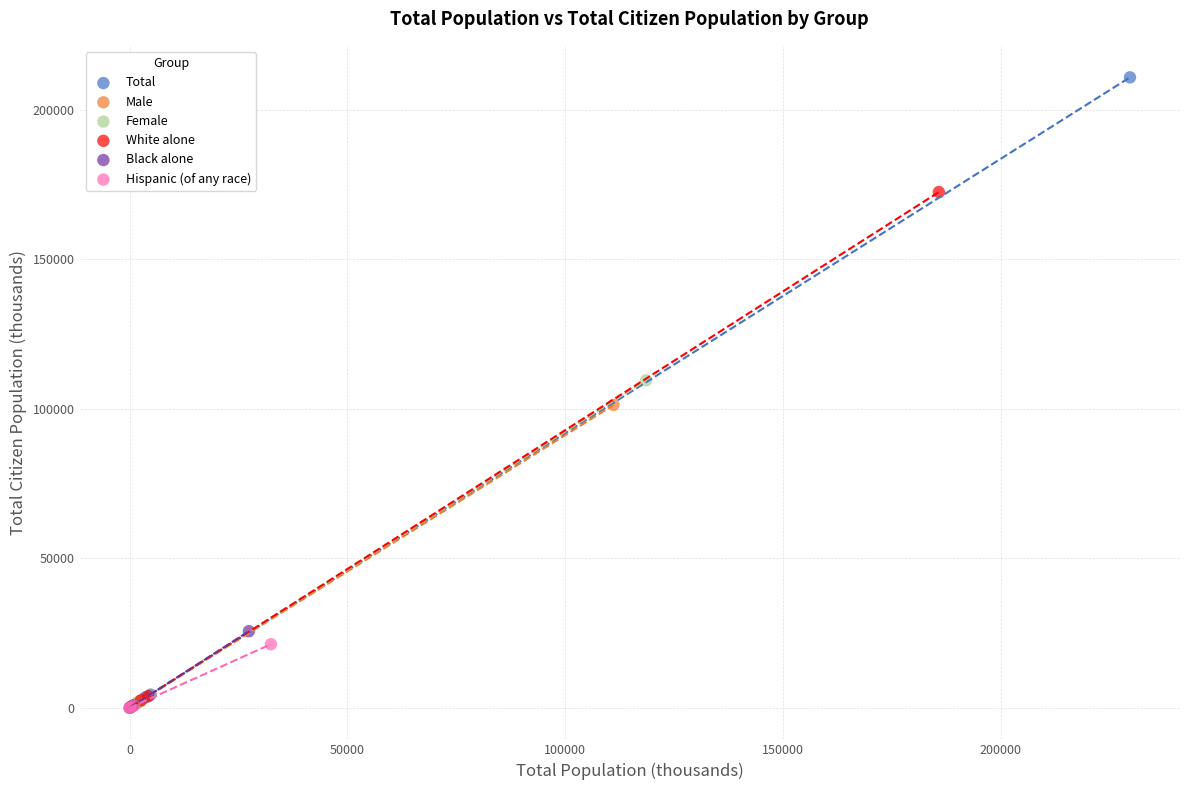

Which series reaches the maximum Y coordinate?

Total